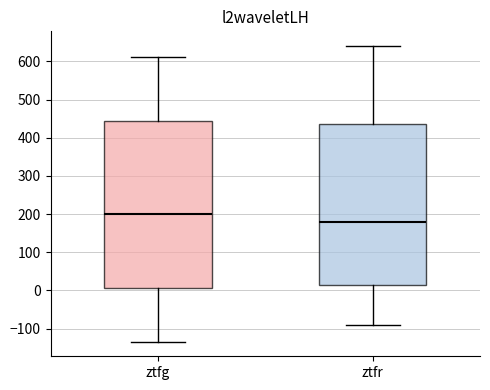

Reading left to right, read every box against the y-axis: the position of its median line, the range the box covers, and the ends of its whiskers. The values are not printed on the chart, so give them approximately, as read against the axis.

ztfg: median 200, box 10 to 440, whiskers -130 to 610
ztfr: median 180, box 10 to 440, whiskers -90 to 640